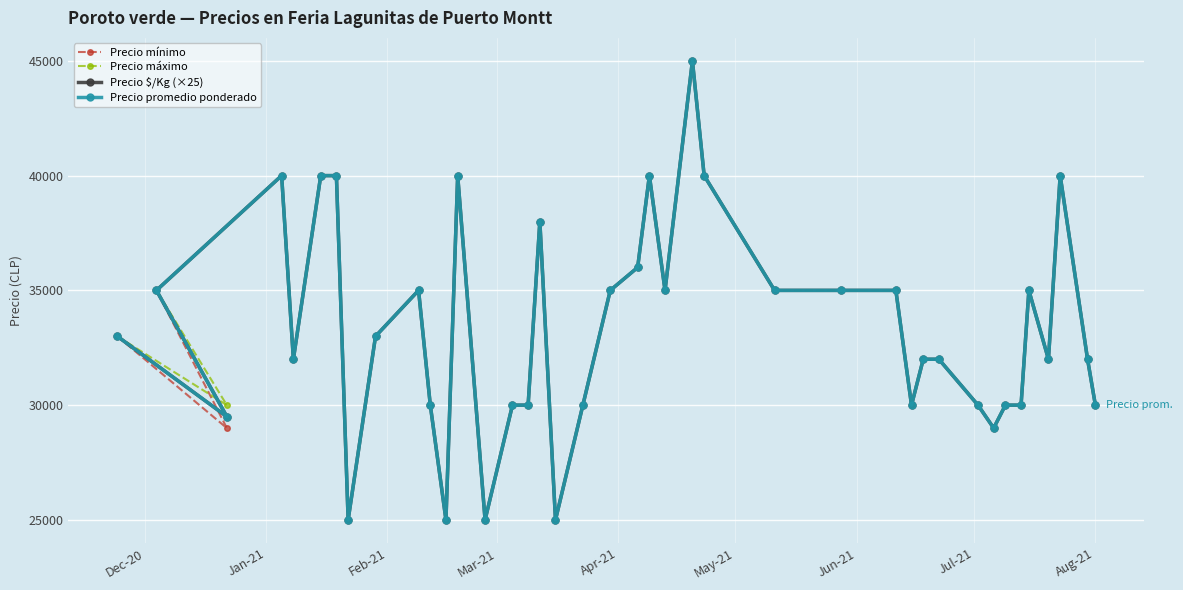

List the series in order of their peak value, lowest first.

Precio mínimo, Precio máximo, Precio $/Kg (×25), Precio promedio ponderado